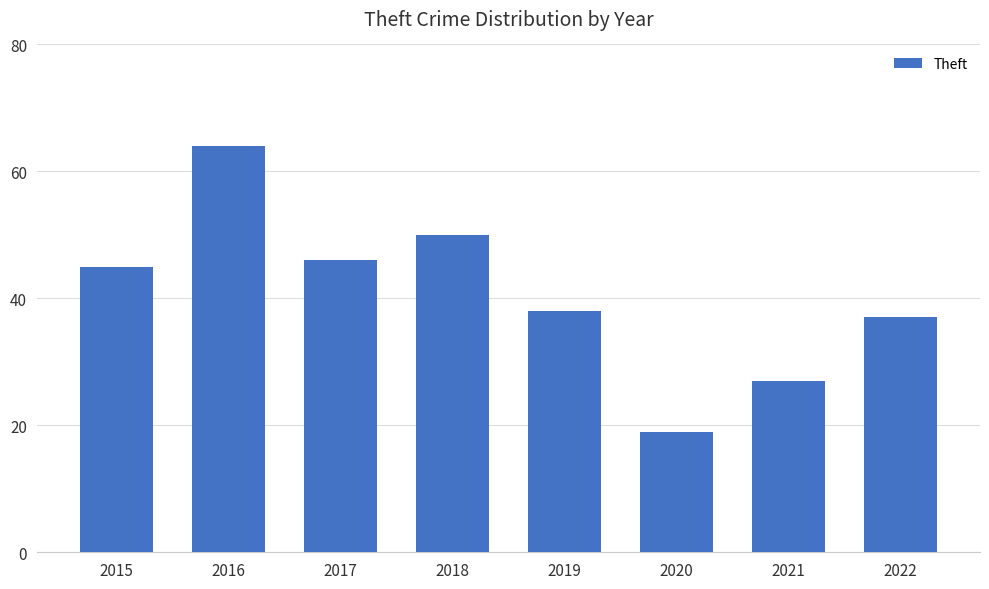

Reading right to left, transcribe all the data shown in this chart.

37	27	19	38	50	46	64	45